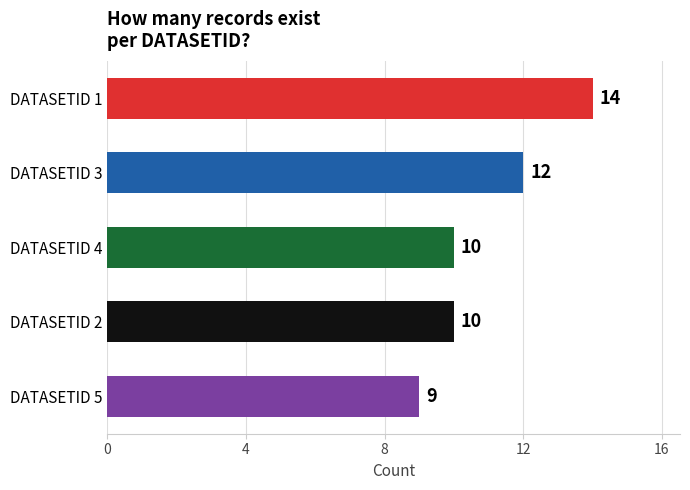

Reading top to bottom, list all the values displayed in this chart.

14	12	10	10	9